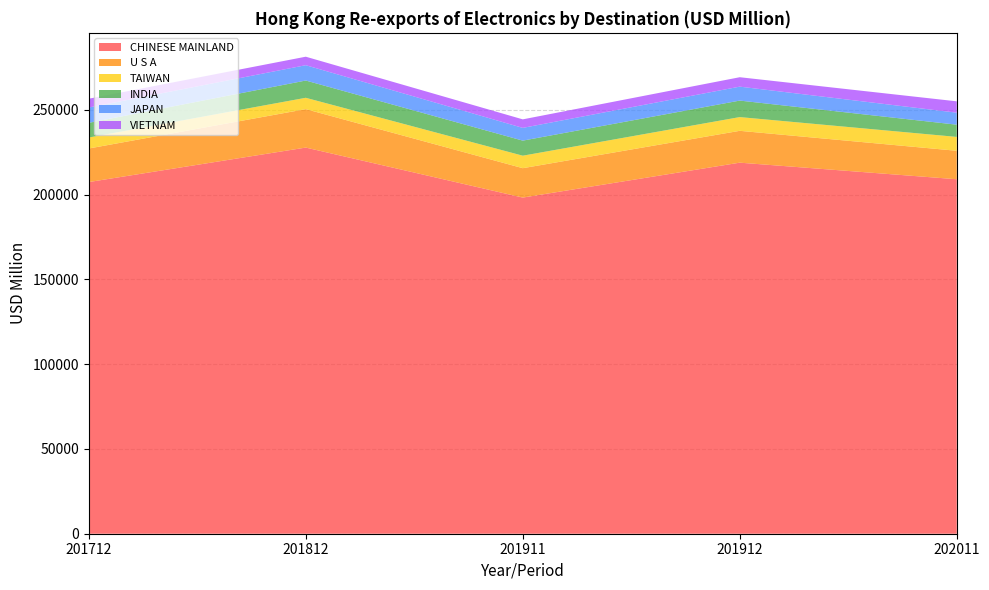

Reading left to right, extract all data points from this chart.

CHINESE MAINLAND: 201712=207431.8	201812=227772.6	201911=198277.6	201912=218871.6	202011=209091.1
U S A: 201712=19787.1	201812=22676.4	201911=17338.7	201912=18782.2	202011=16788.9
TAIWAN: 201712=6479.2	201812=6692.8	201911=7370.0	201912=8103.8	202011=8184.6
INDIA: 201712=8670.8	201812=10177.6	201911=8886.5	201912=9731.9	202011=7207.7
JAPAN: 201712=9039.0	201812=9043.7	201911=7516.3	201912=8226.0	202011=7074.3
VIETNAM: 201712=5180.6	201812=5013.3	201911=5026.2	201912=5557.7	202011=6706.1